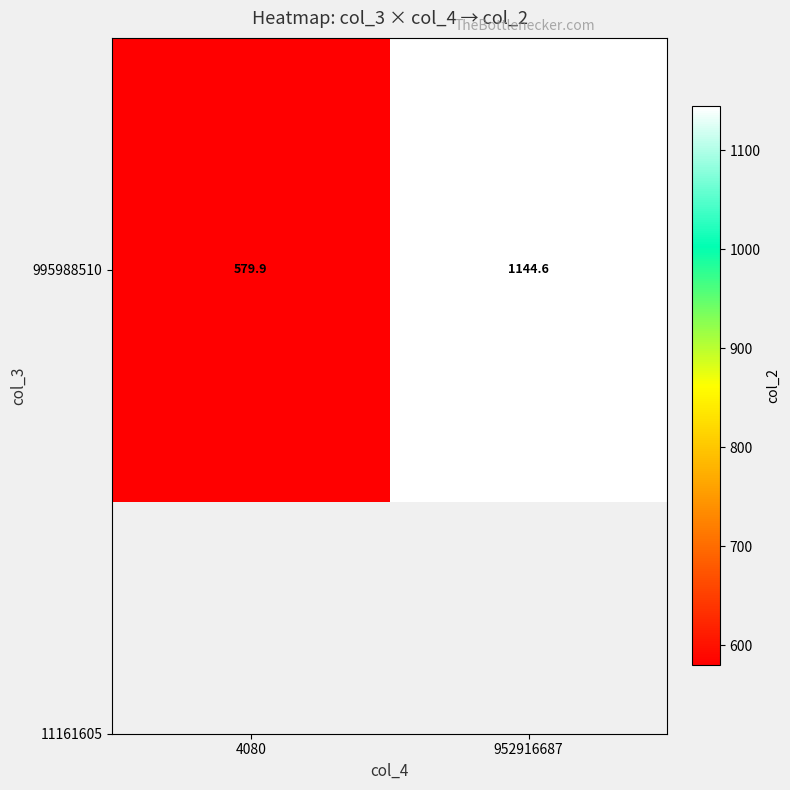

True or false: the data shows 579.9 at 4080.

True